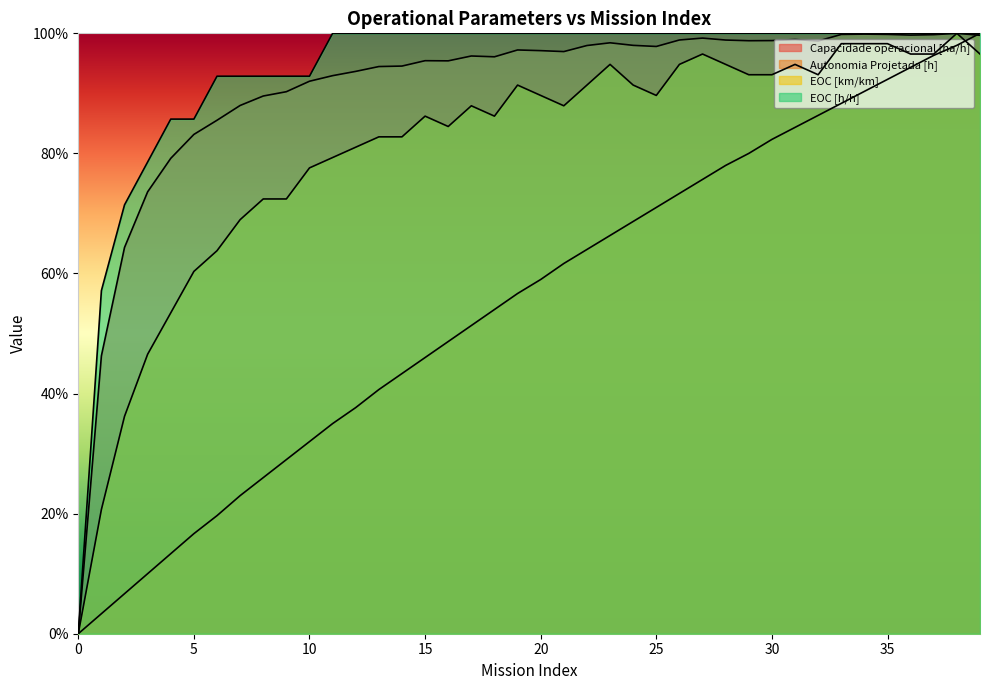

Reading left to right, extract all data points from this chart.

Capacidade operacional [ha/h]: 0.0	0.5	0.6	0.7	0.8	0.8	0.9	0.9	0.9	0.9	0.9	0.9	0.9	0.9	0.9	1.0	1.0	1.0	1.0	1.0	1.0	1.0	1.0	1.0	1.0	1.0	1.0	1.0	1.0	1.0	1.0	1.0	1.0	1.0	1.0	1.0	1.0	1.0	1.0	1.0
Autonomia Projetada [h]: 0.0	0.0	0.1	0.1	0.1	0.2	0.2	0.2	0.3	0.3	0.3	0.3	0.4	0.4	0.4	0.5	0.5	0.5	0.5	0.6	0.6	0.6	0.6	0.7	0.7	0.7	0.7	0.8	0.8	0.8	0.8	0.8	0.9	0.9	0.9	0.9	0.9	1.0	1.0	1.0
EOC [km/km]: 0.0	0.2	0.4	0.5	0.5	0.6	0.6	0.7	0.7	0.7	0.8	0.8	0.8	0.8	0.8	0.9	0.8	0.9	0.9	0.9	0.9	0.9	0.9	0.9	0.9	0.9	0.9	1.0	0.9	0.9	0.9	0.9	0.9	1.0	1.0	1.0	1.0	1.0	1.0	1.0
EOC [h/h]: 0.0	0.6	0.7	0.8	0.9	0.9	0.9	0.9	0.9	0.9	0.9	1.0	1.0	1.0	1.0	1.0	1.0	1.0	1.0	1.0	1.0	1.0	1.0	1.0	1.0	1.0	1.0	1.0	1.0	1.0	1.0	1.0	1.0	1.0	1.0	1.0	1.0	1.0	1.0	1.0